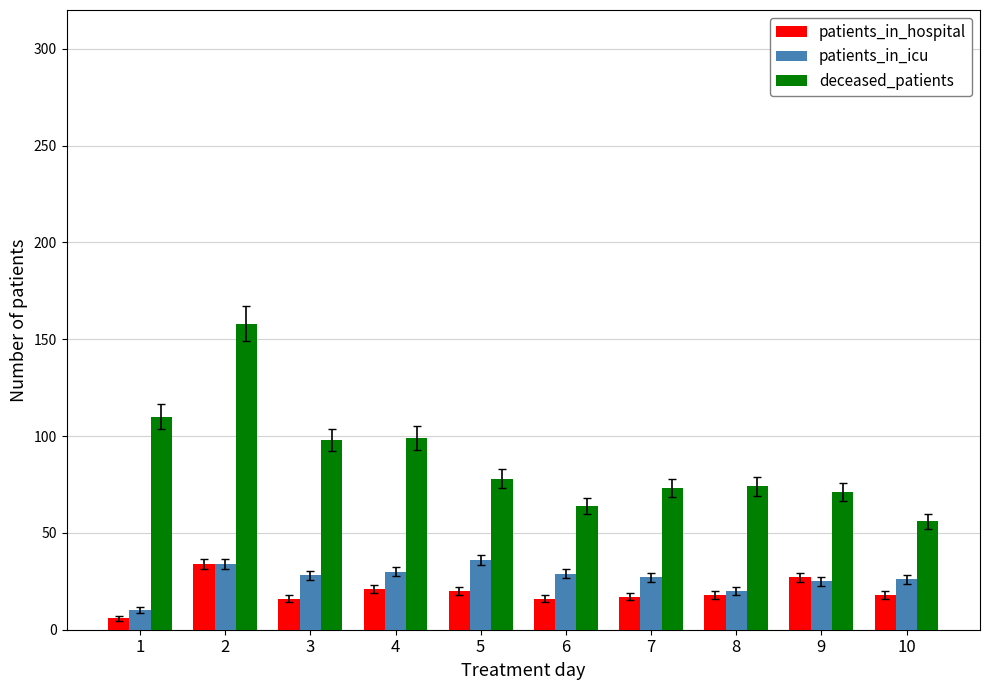

What is the value of the deceased_patients bar at the 9th from the left?

71